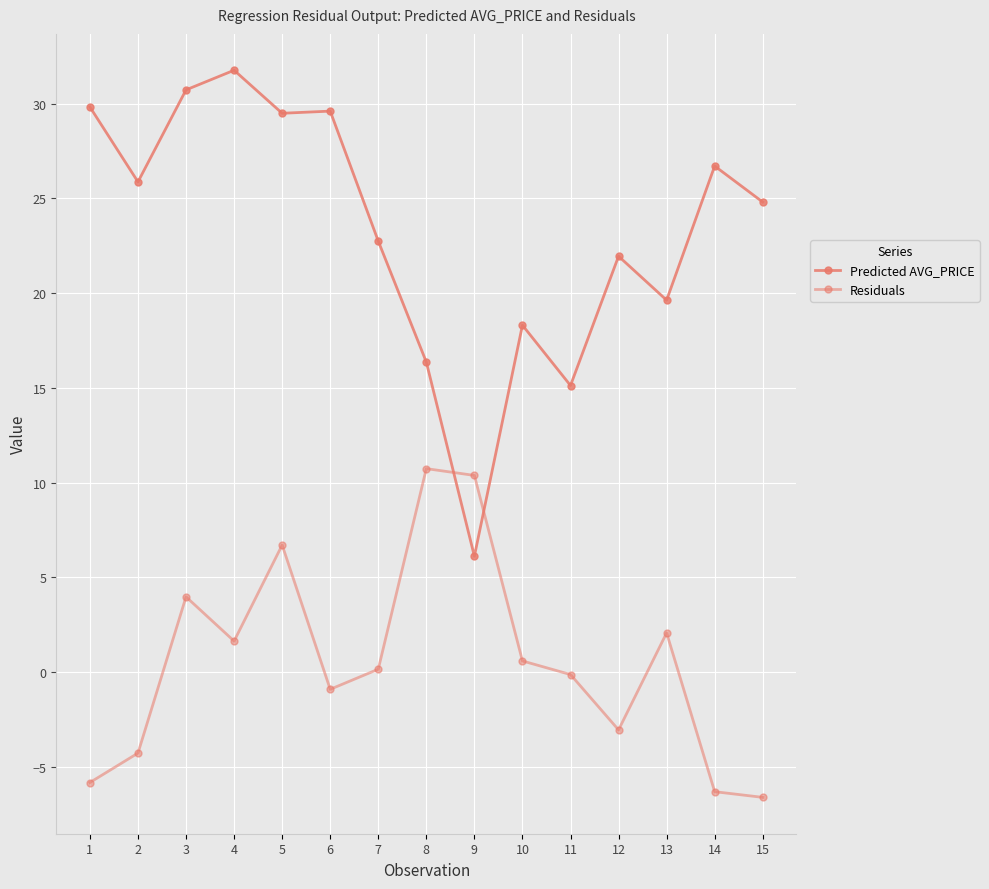

How many values in the Predicted AVG_PRICE series exceed 24?

8